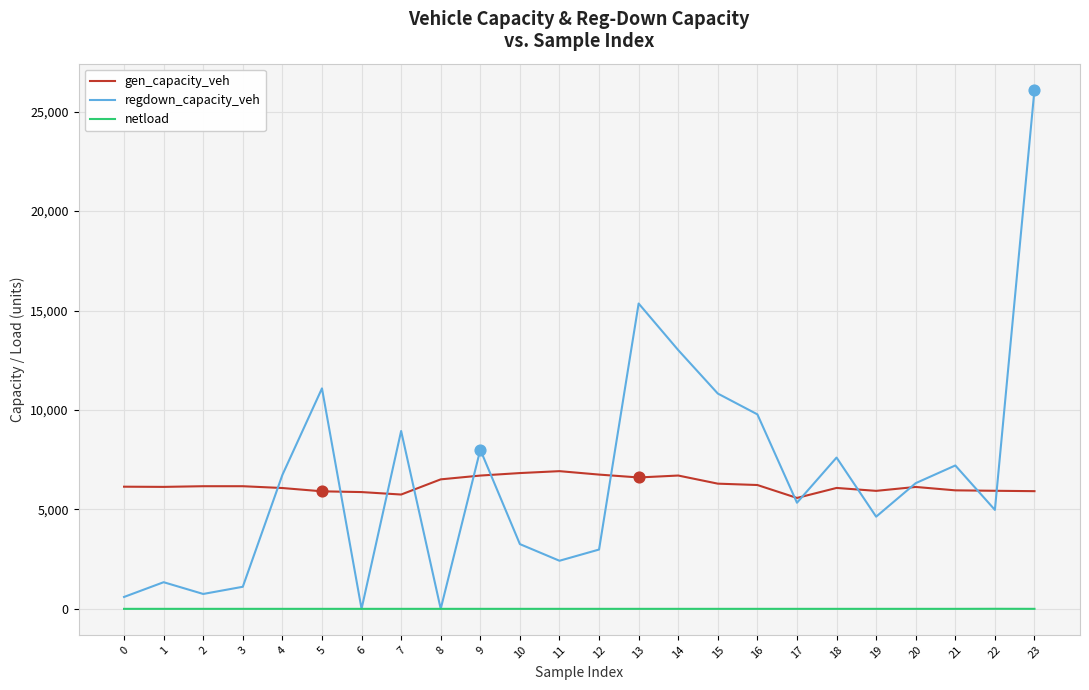

What is the total value across all series at 2?

6914.7